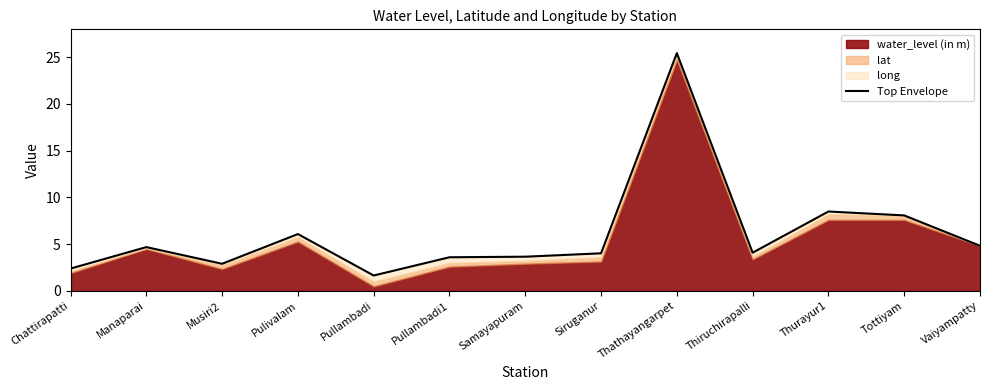

How many interior local valleys (lower than both neighbors) does the data have?

3